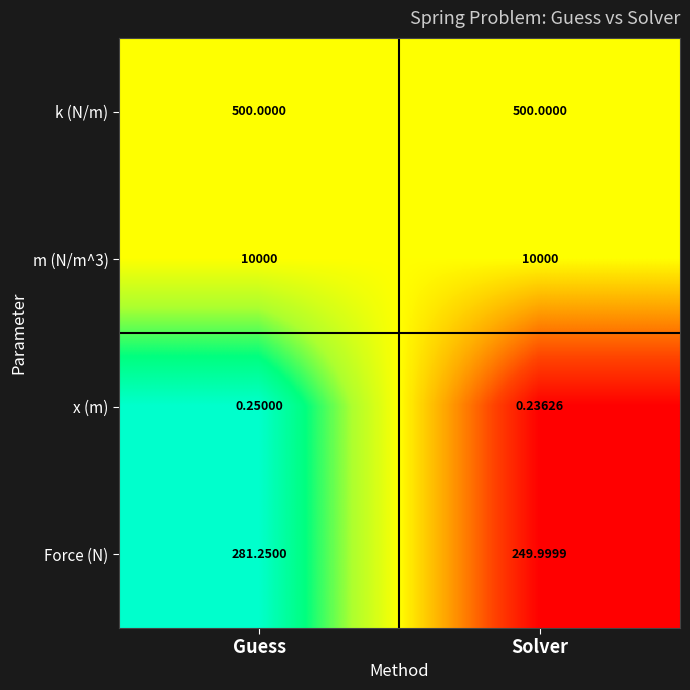

What is the greatest value displayed?

10000.0